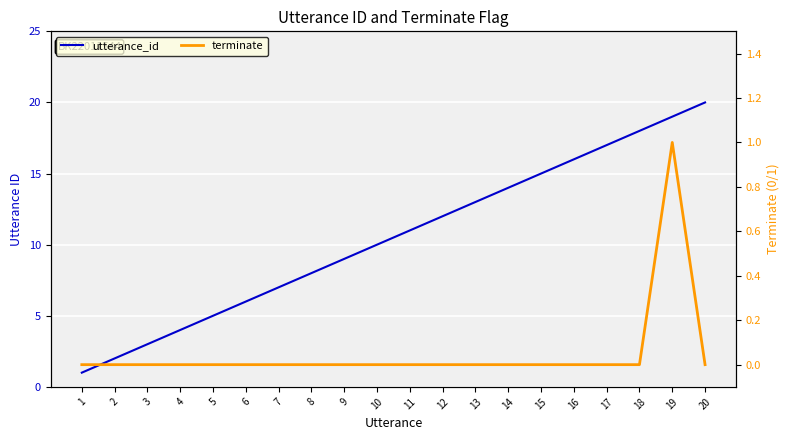

Between 4 and 14, which series saw the biggest shift?

utterance_id